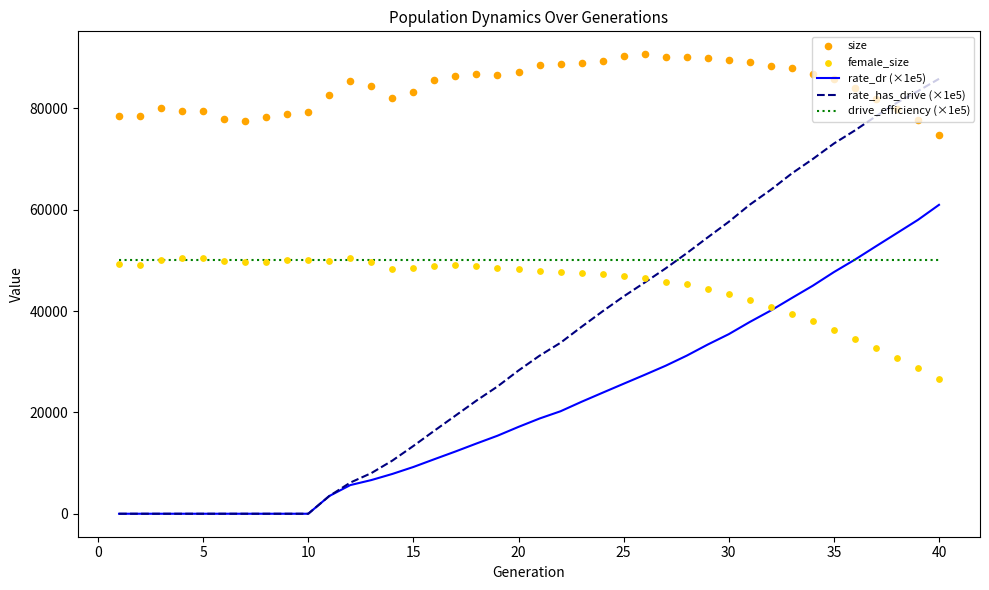

Which series has the largest total across all categories?

size